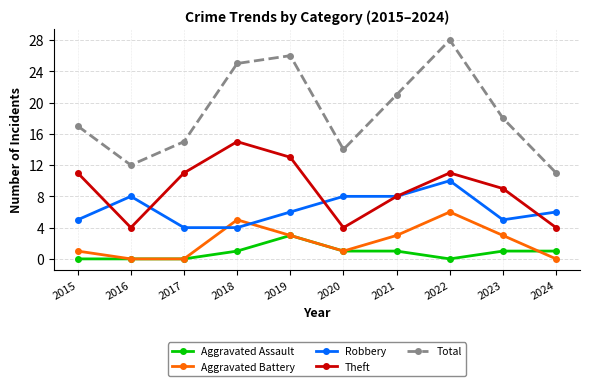

Is it true that Theft equals 3 at 2019?

False